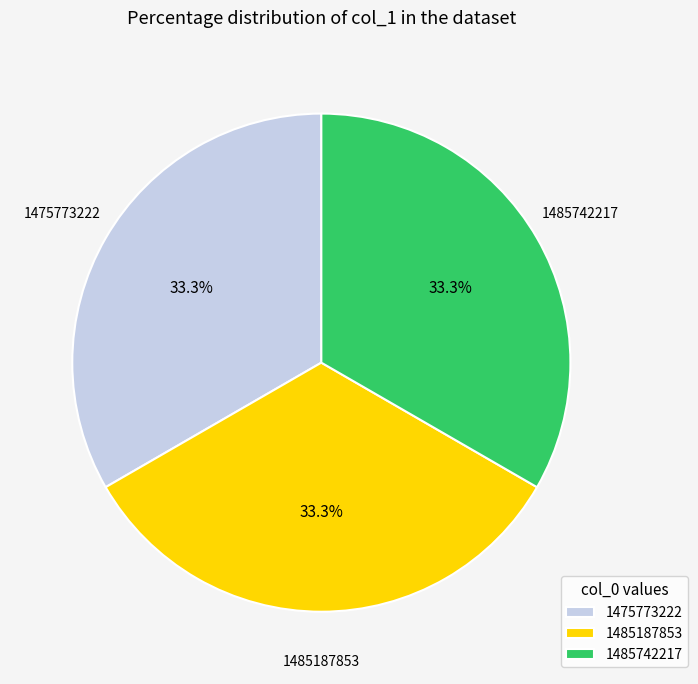

Does any single category account for the majority?

No